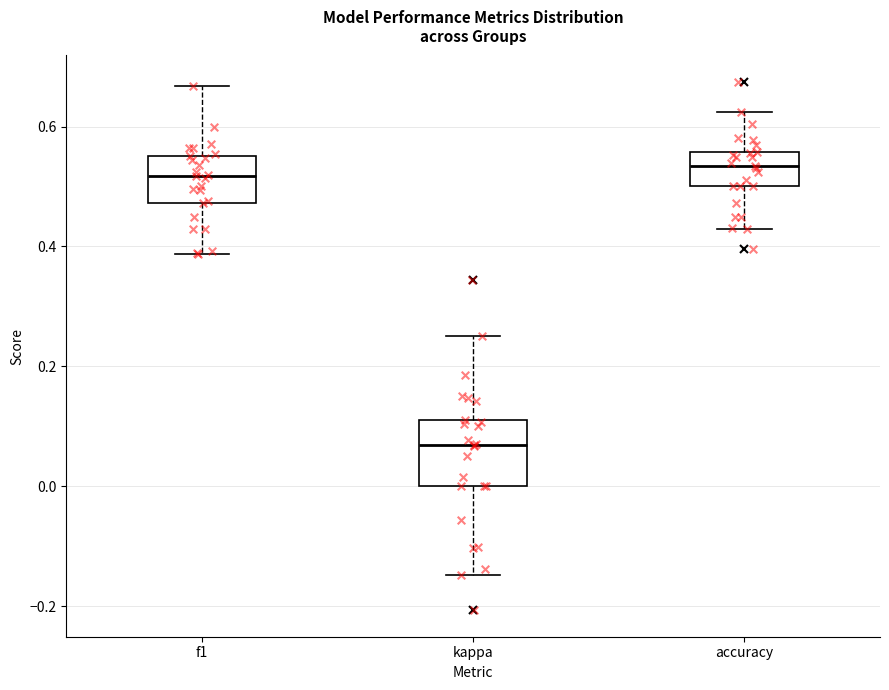

Reading left to right, transcribe this box plot: for each box, give where its median line is, the range the box spans, and where its two whiskers end, as read against the y-axis. The values are not printed on the chart, so give them approximately, as read against the axis.

f1: median 0.52, box 0.48 to 0.56, whiskers 0.38 to 0.66
kappa: median 0.06, box 0.00 to 0.12, whiskers -0.14 to 0.26
accuracy: median 0.54, box 0.50 to 0.56, whiskers 0.42 to 0.62